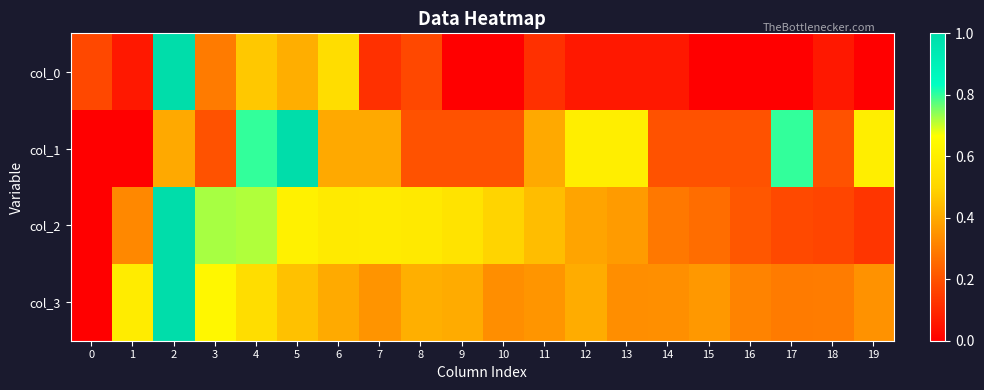

Reading left to right, list all the values displayed in this chart.

col_0: 0=0.2	1=0.1	2=1.0	3=0.3	4=0.5	5=0.4	6=0.5	7=0.1	8=0.2	9=0.0	10=0.0	11=0.1	12=0.1	13=0.1	14=0.1	15=0.0	16=0.0	17=0.0	18=0.1	19=0.0
col_1: 0=0.0	1=0.0	2=0.4	3=0.2	4=0.8	5=1.0	6=0.4	7=0.4	8=0.2	9=0.2	10=0.2	11=0.4	12=0.6	13=0.6	14=0.2	15=0.2	16=0.2	17=0.8	18=0.2	19=0.6
col_2: 0=0.0	1=0.3	2=1.0	3=0.7	4=0.7	5=0.6	6=0.6	7=0.6	8=0.6	9=0.6	10=0.5	11=0.4	12=0.4	13=0.4	14=0.3	15=0.3	16=0.2	17=0.2	18=0.2	19=0.1
col_3: 0=0.0	1=0.6	2=1.0	3=0.6	4=0.5	5=0.5	6=0.4	7=0.4	8=0.4	9=0.4	10=0.3	11=0.4	12=0.4	13=0.3	14=0.3	15=0.4	16=0.3	17=0.3	18=0.3	19=0.3